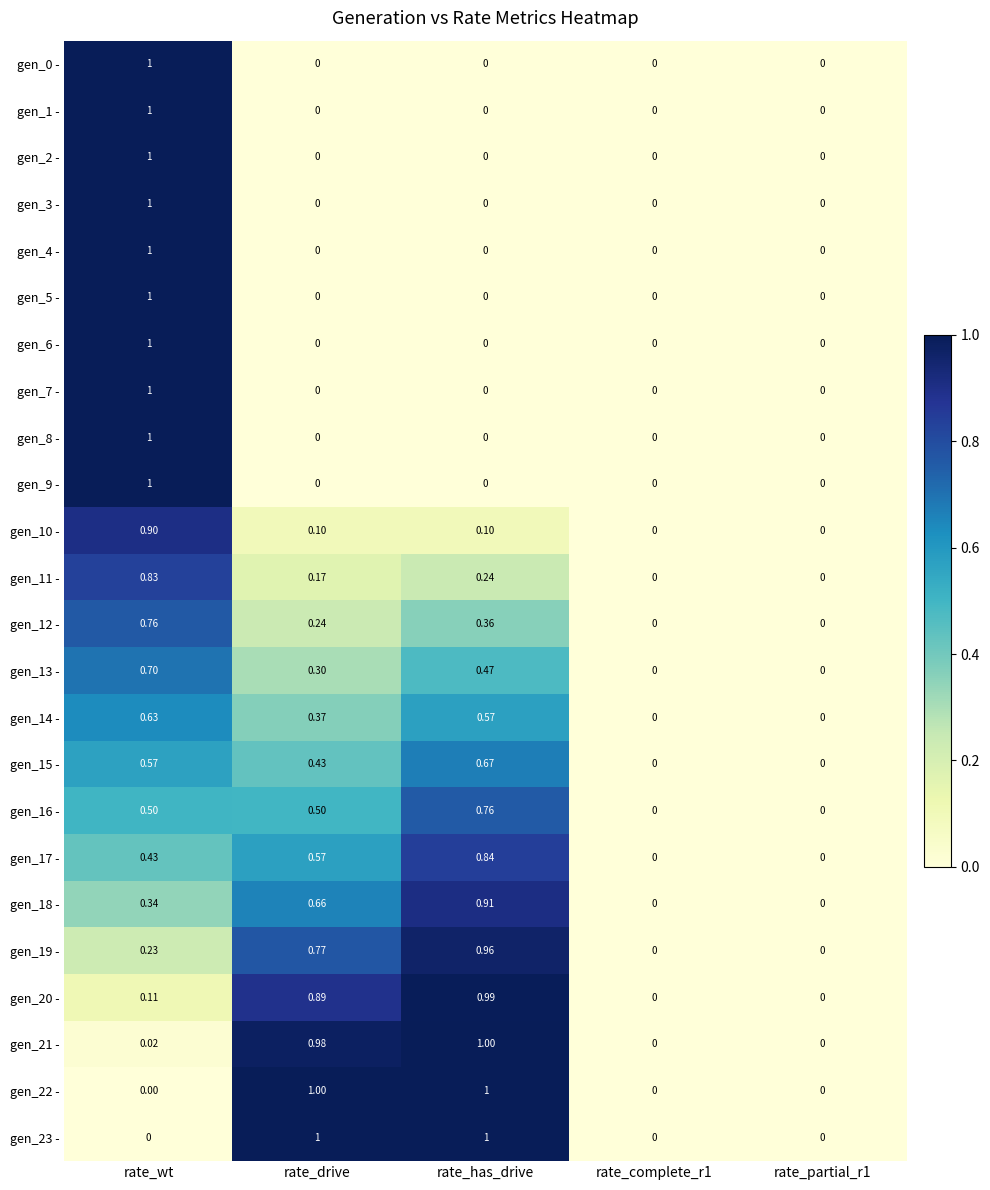

At which category is the sum across all series the highest?

rate_wt